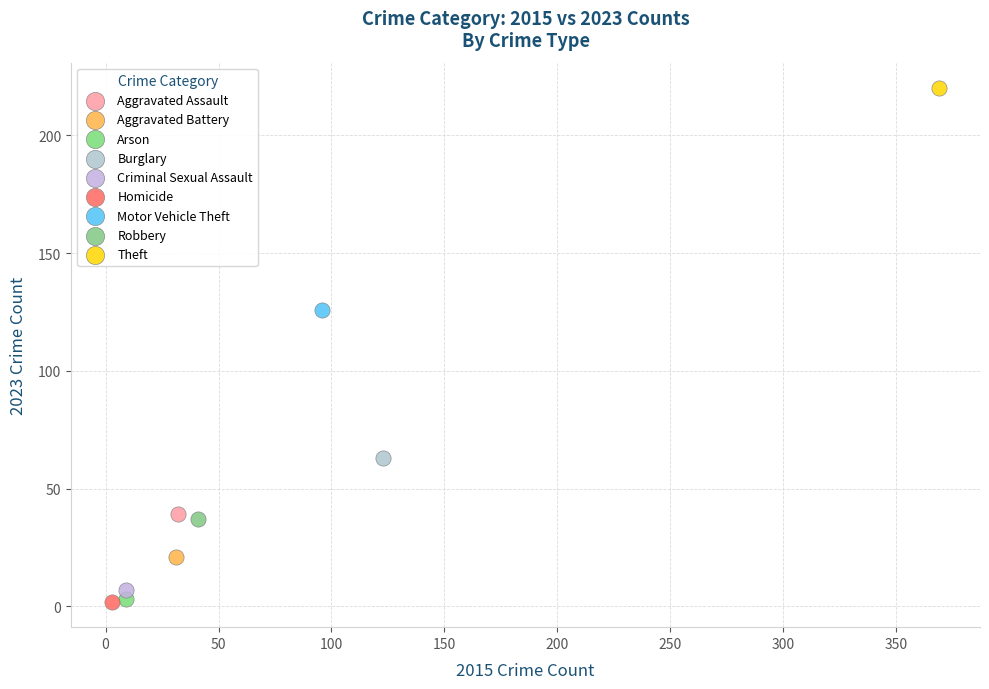

What are all the series names shown in the legend?

Aggravated Assault, Aggravated Battery, Arson, Burglary, Criminal Sexual Assault, Homicide, Motor Vehicle Theft, Robbery, Theft